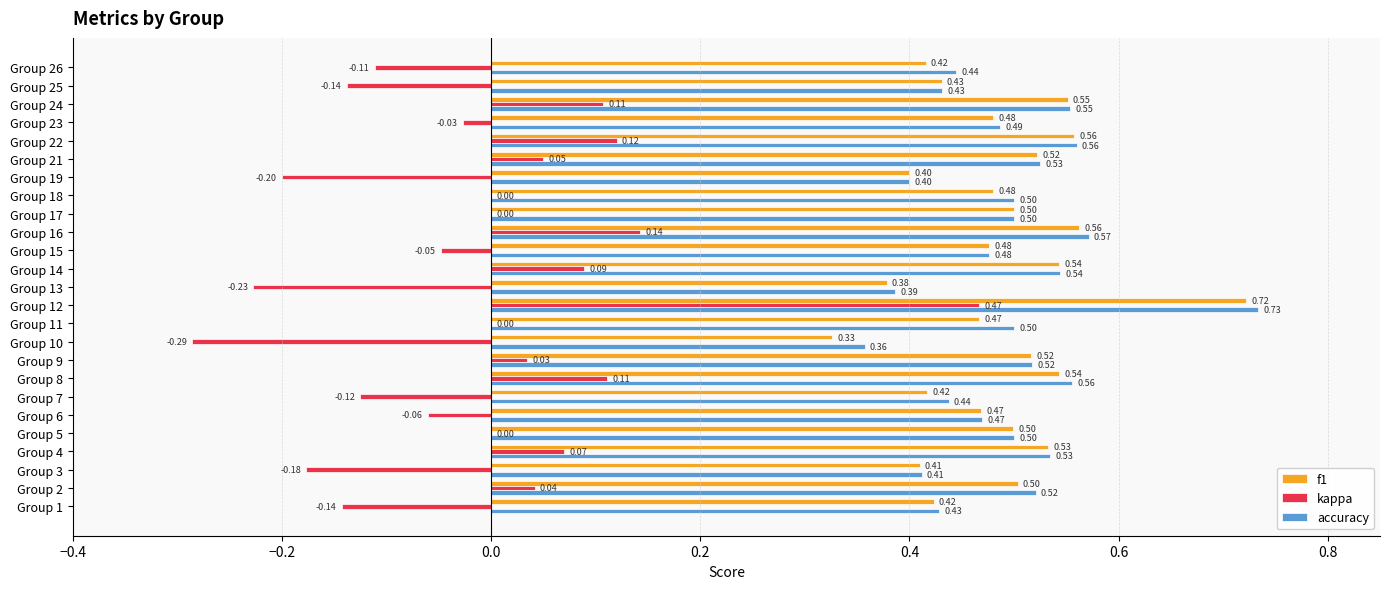

What is the total value across all series at Group 17?

1.0